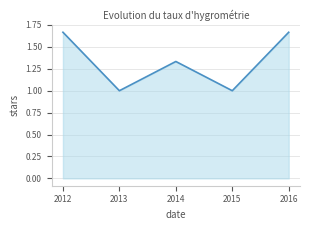

What is the change in value from 2013 to 2014?

+0.3